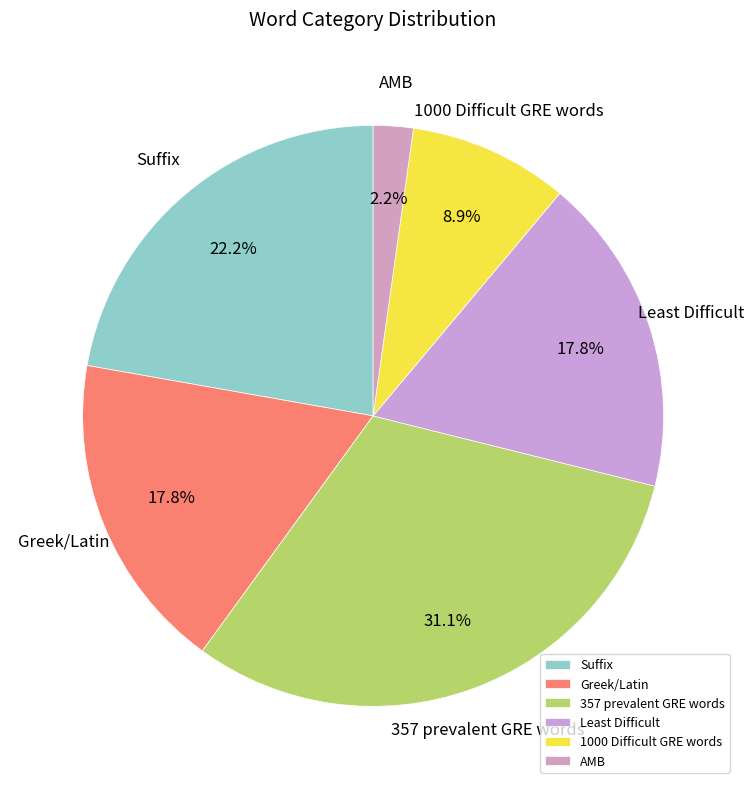

How many slices are in this pie chart?

6